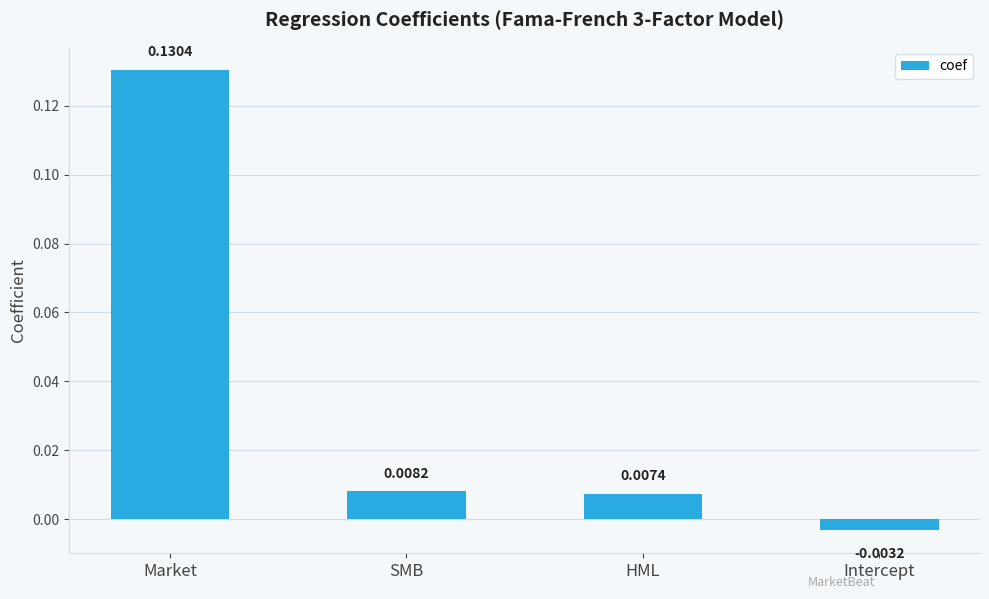

Which has a higher value, Market or SMB?

Market